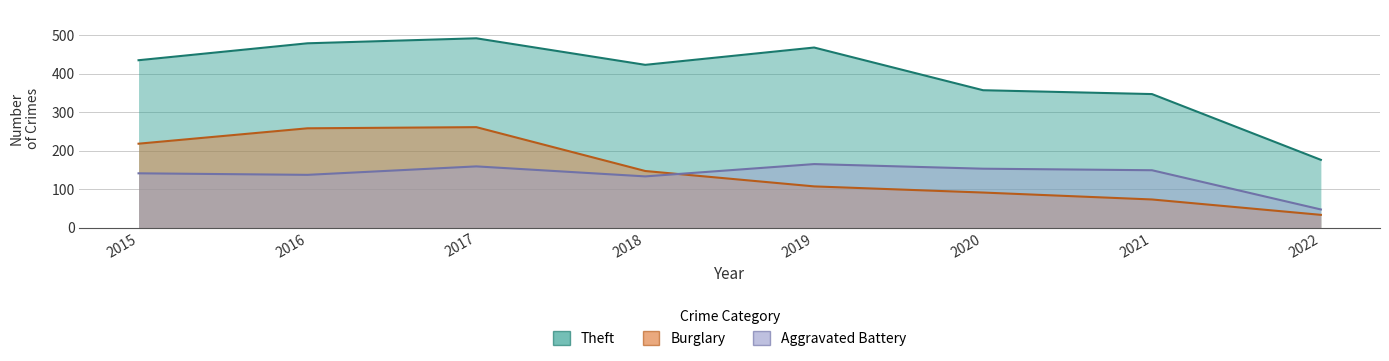

True or false: Theft has a value of 476 at 2020.

False